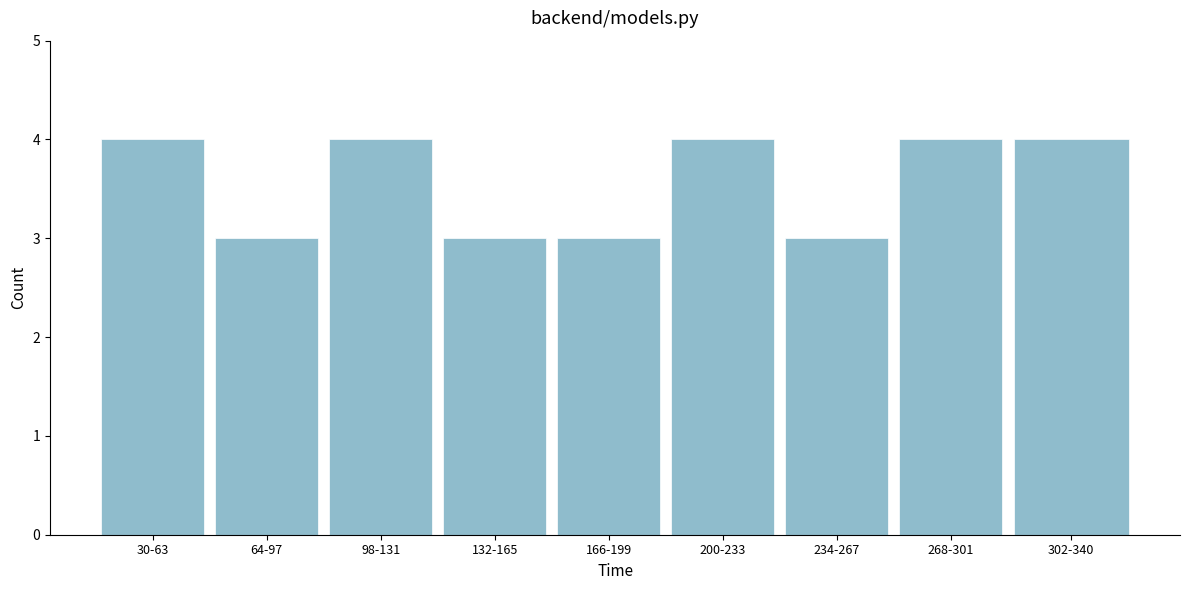

Reading right to left, transcribe all the data shown in this chart.

302-340=4	268-301=4	234-267=3	200-233=4	166-199=3	132-165=3	98-131=4	64-97=3	30-63=4